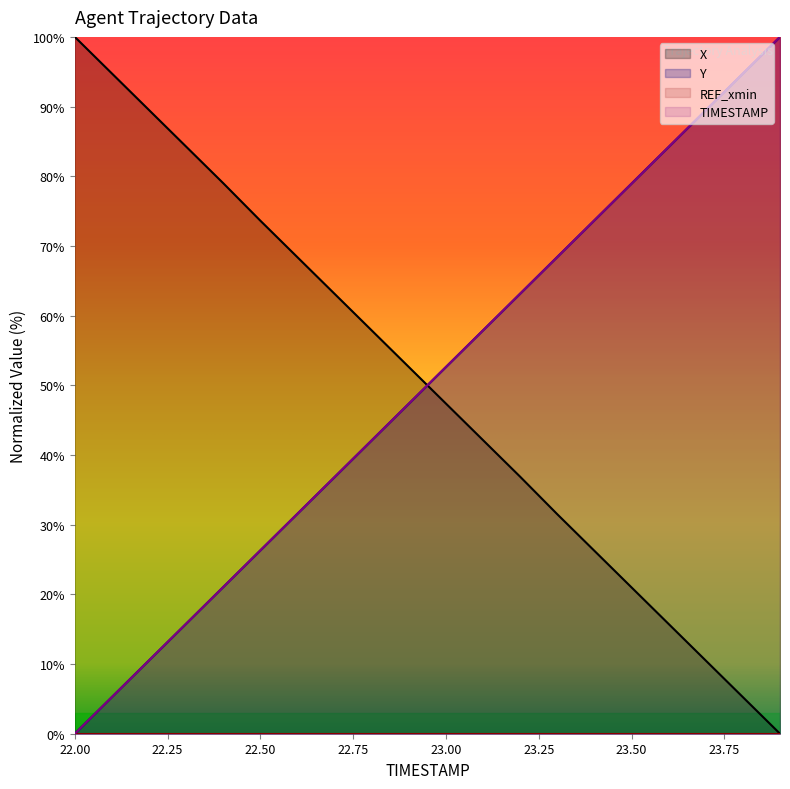

Rank the categories by Y value from lowest to highest.

22.0, 22.1, 22.2, 22.3, 22.4, 22.5, 22.6, 22.7, 22.8, 22.9, 23.0, 23.1, 23.2, 23.3, 23.4, 23.5, 23.6, 23.7, 23.8, 23.9